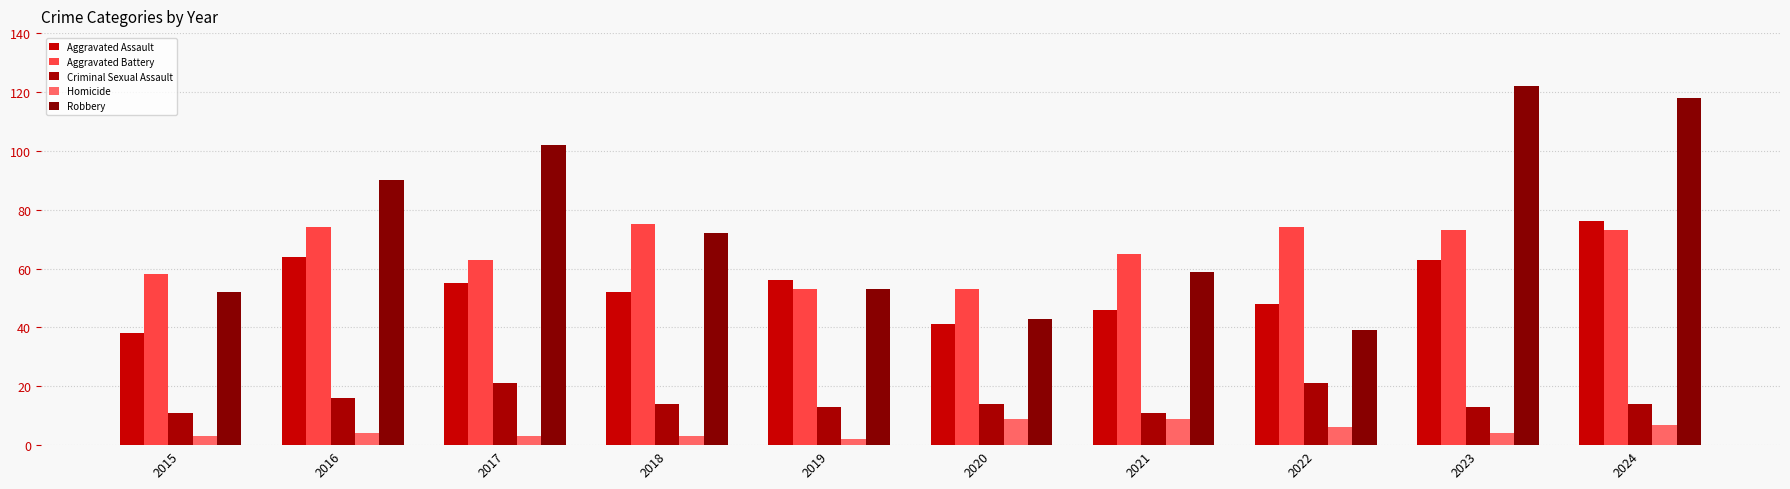

What are all the series names shown in the legend?

Aggravated Assault, Aggravated Battery, Criminal Sexual Assault, Homicide, Robbery